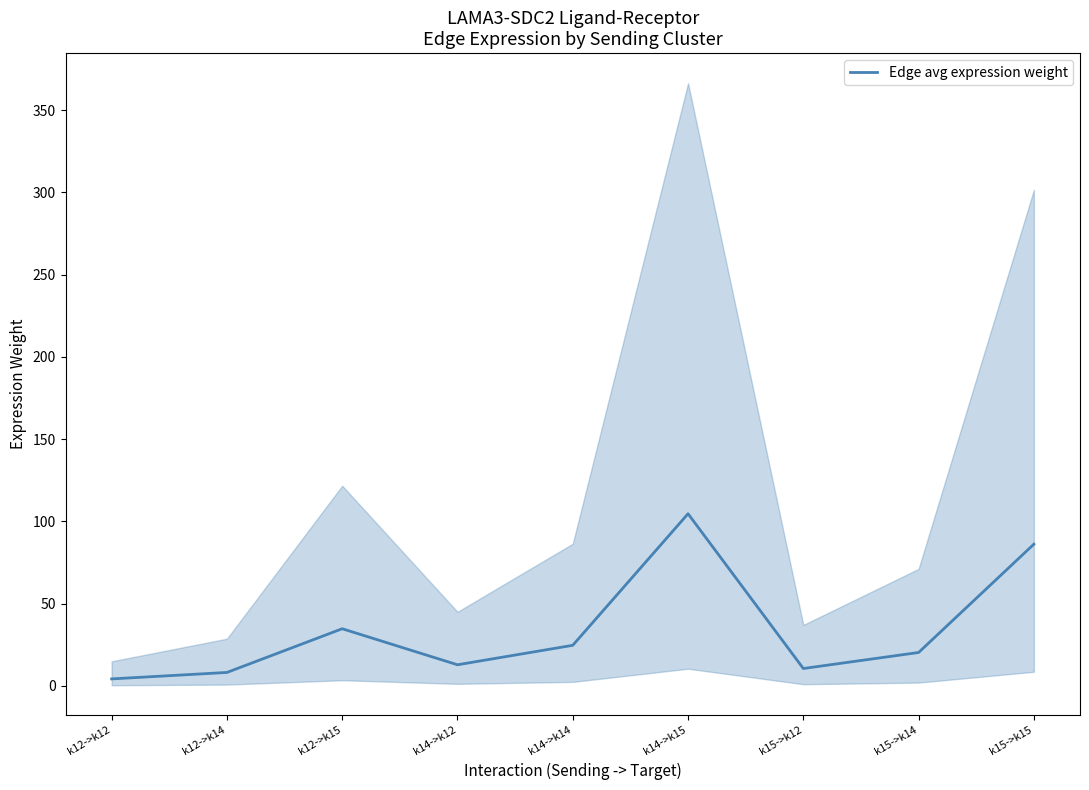

Reading left to right, transcribe all the data shown in this chart.

k12->k12=4.3	k12->k14=8.2	k12->k15=34.8	k14->k12=12.9	k14->k14=24.7	k14->k15=104.7	k15->k12=10.6	k15->k14=20.3	k15->k15=86.2